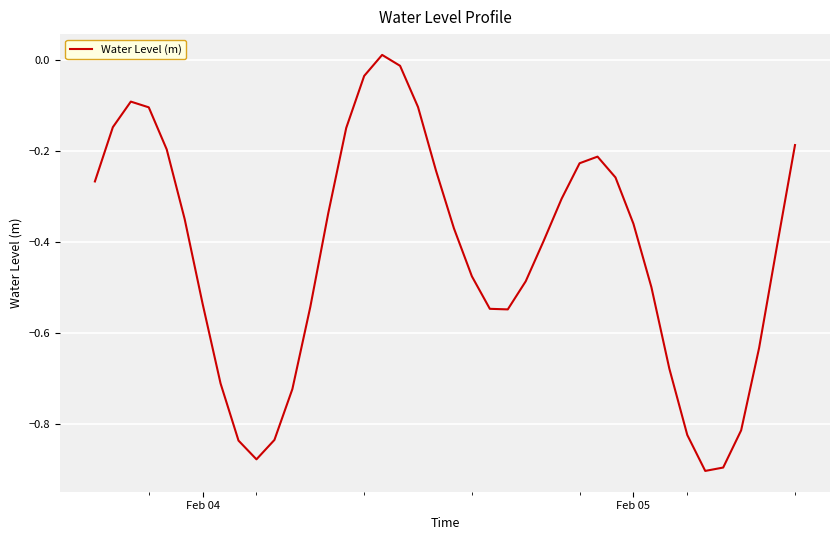

What is the difference between the maximum and minimum values?

0.9